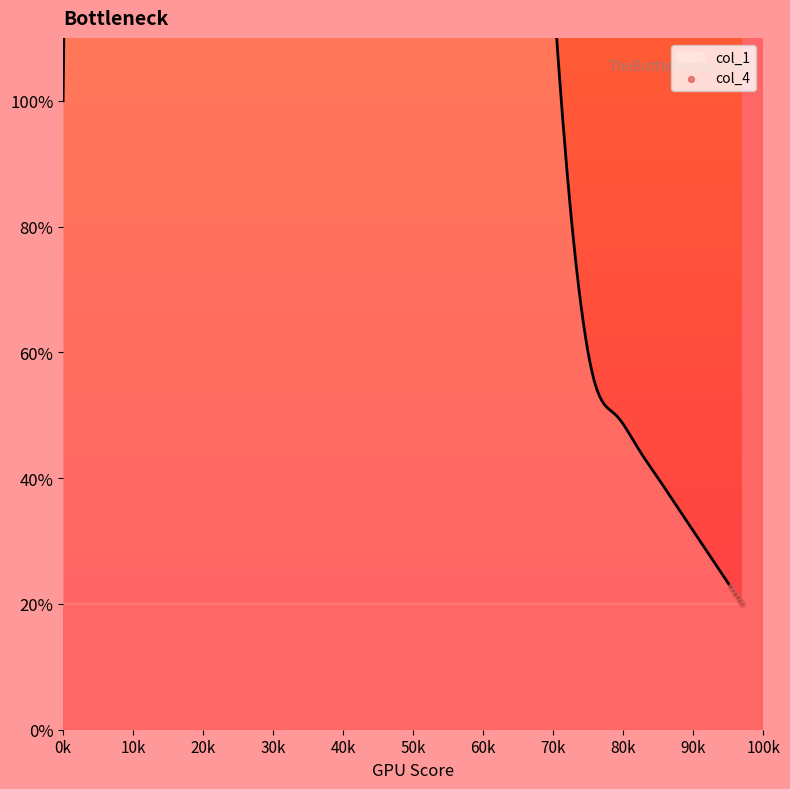

Approximately how many times larger is the value at 0k compared to 10k?

1.0